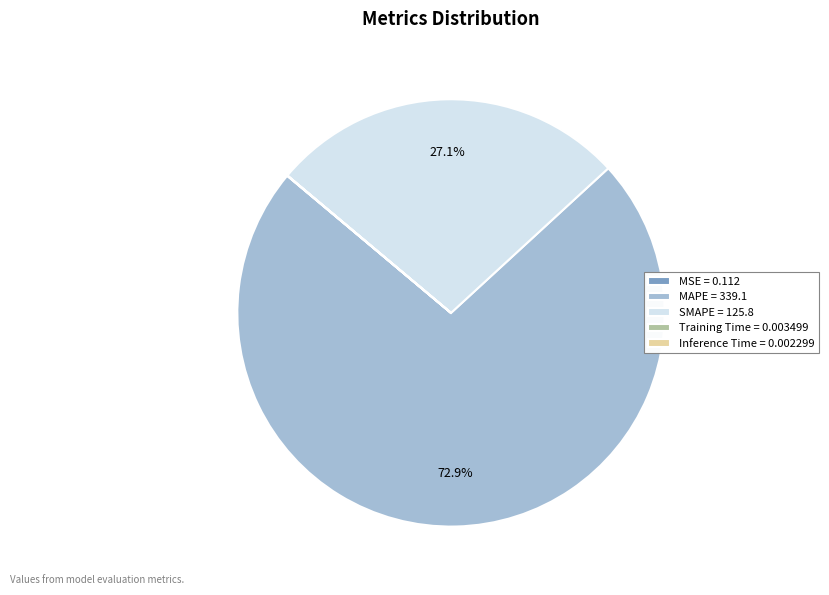

Does any single category account for the majority?

Yes